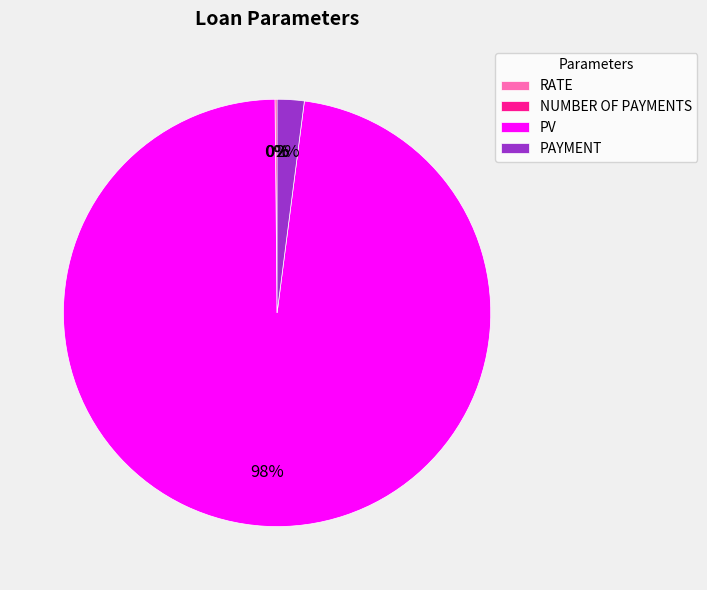

To the nearest percent, what is the average slice percentage?

25%